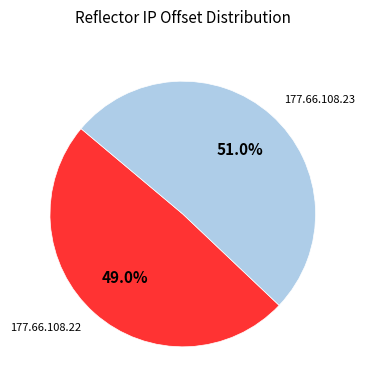

Does 177.66.108.23 account for over 50% of the chart?

Yes